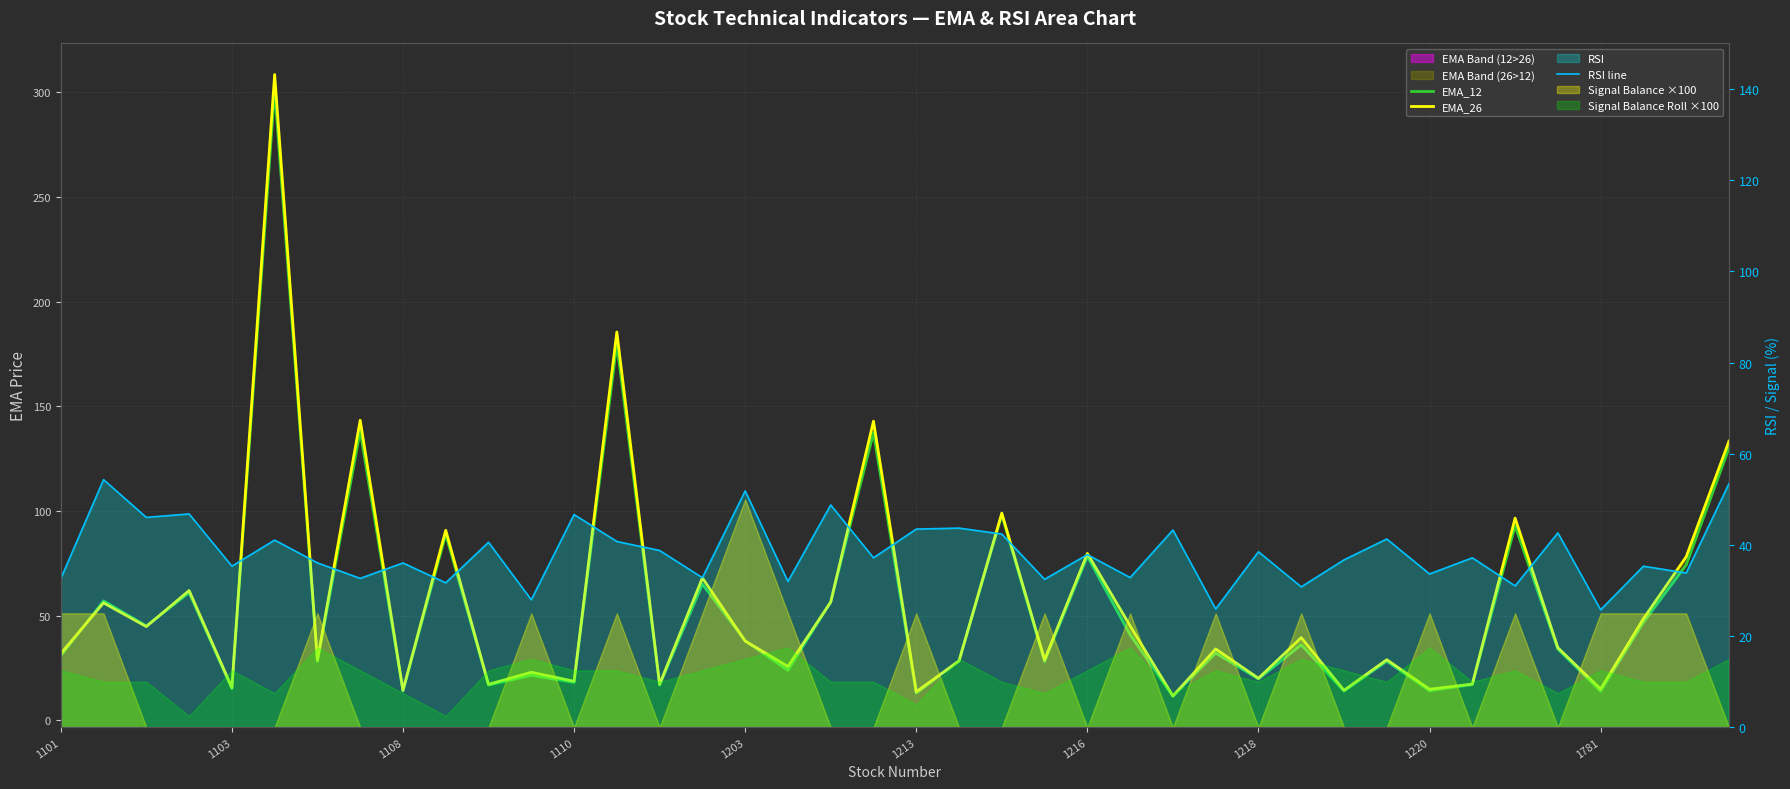

Which series has the widest spread of values?

EMA_26